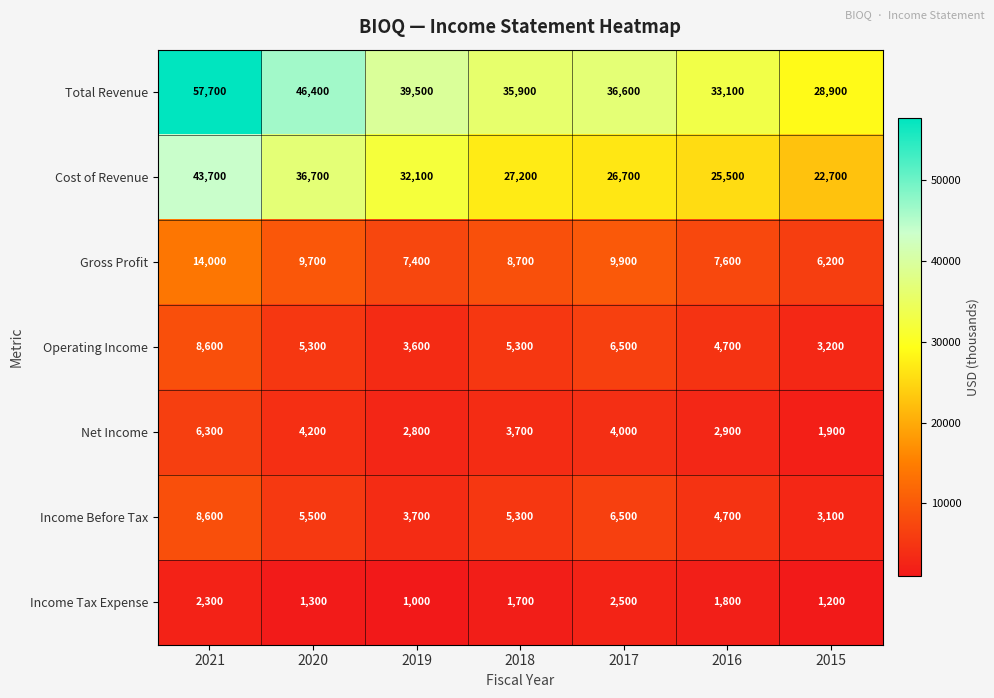

What is the sum of the Cost of Revenue values at 2019 and 2017?

58800